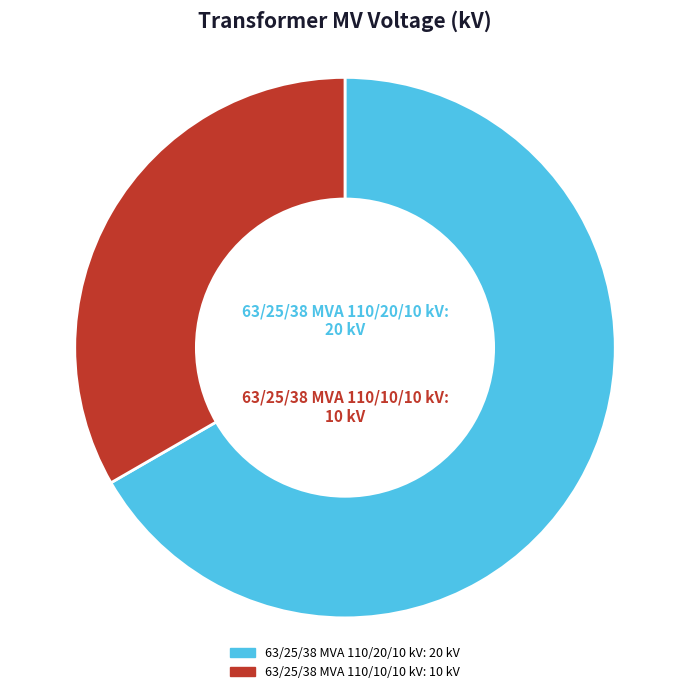

Which category has the biggest portion of the pie?

63/25/38 MVA 110/20/10 kV